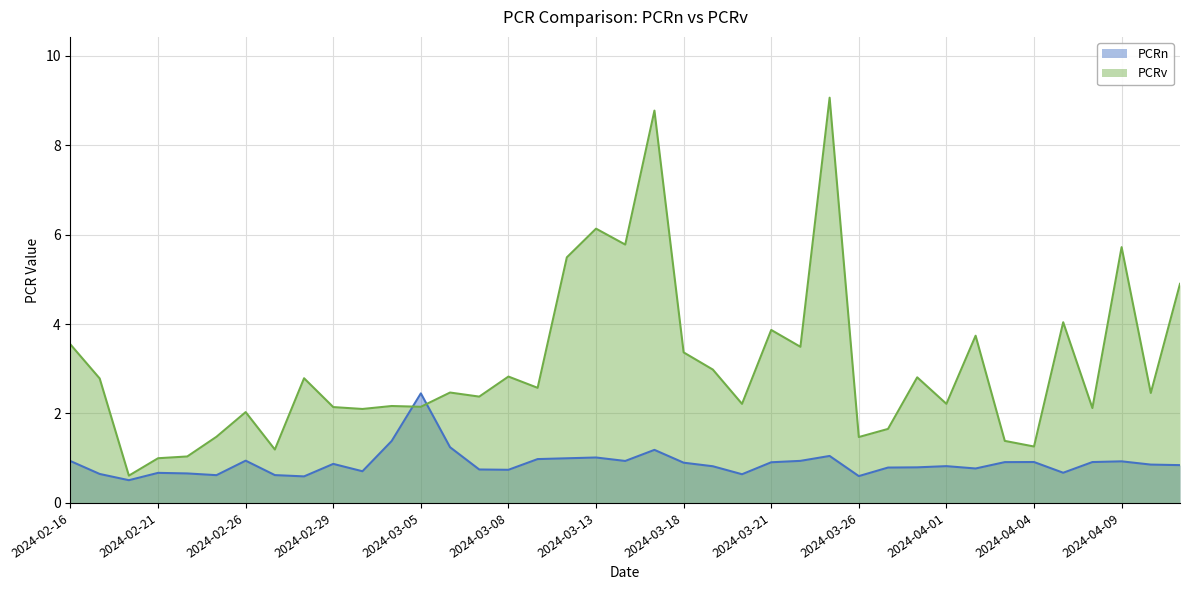

How many interior local valleys does the PCRv series have?

14